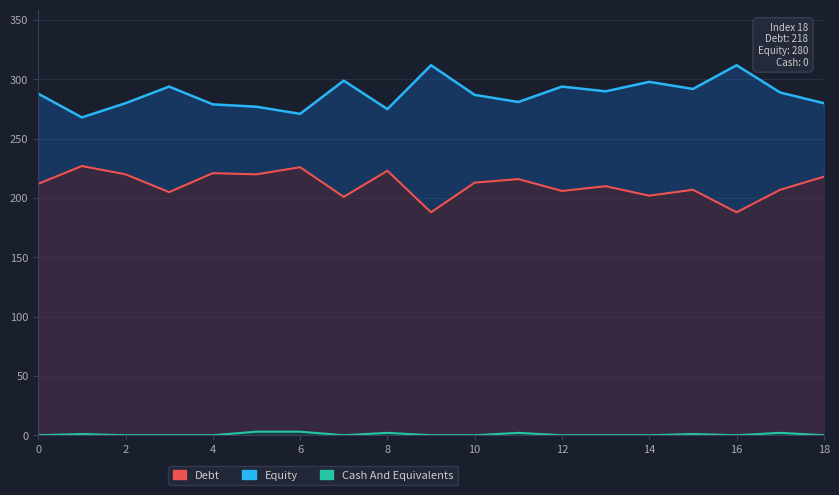

What is the total value across all series at 8?

500